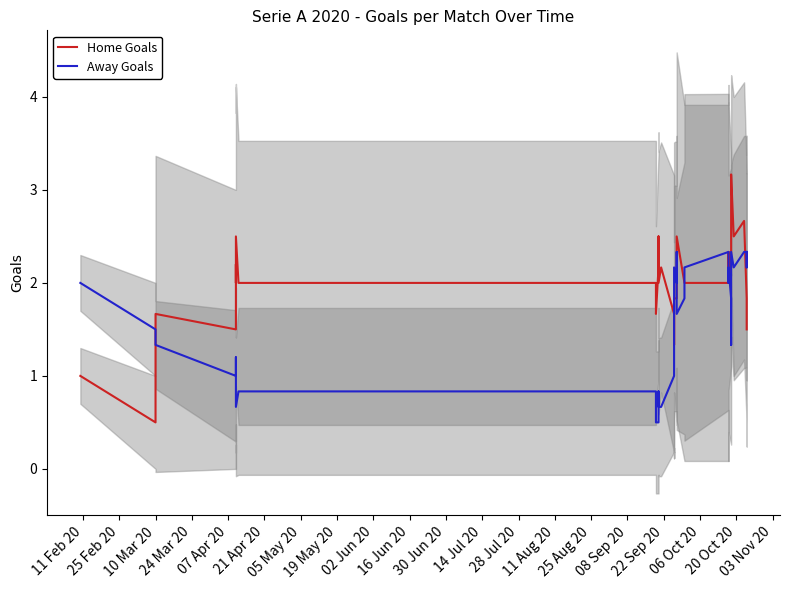

The Away Goals series shows 2.8 at 23. True or false?

False